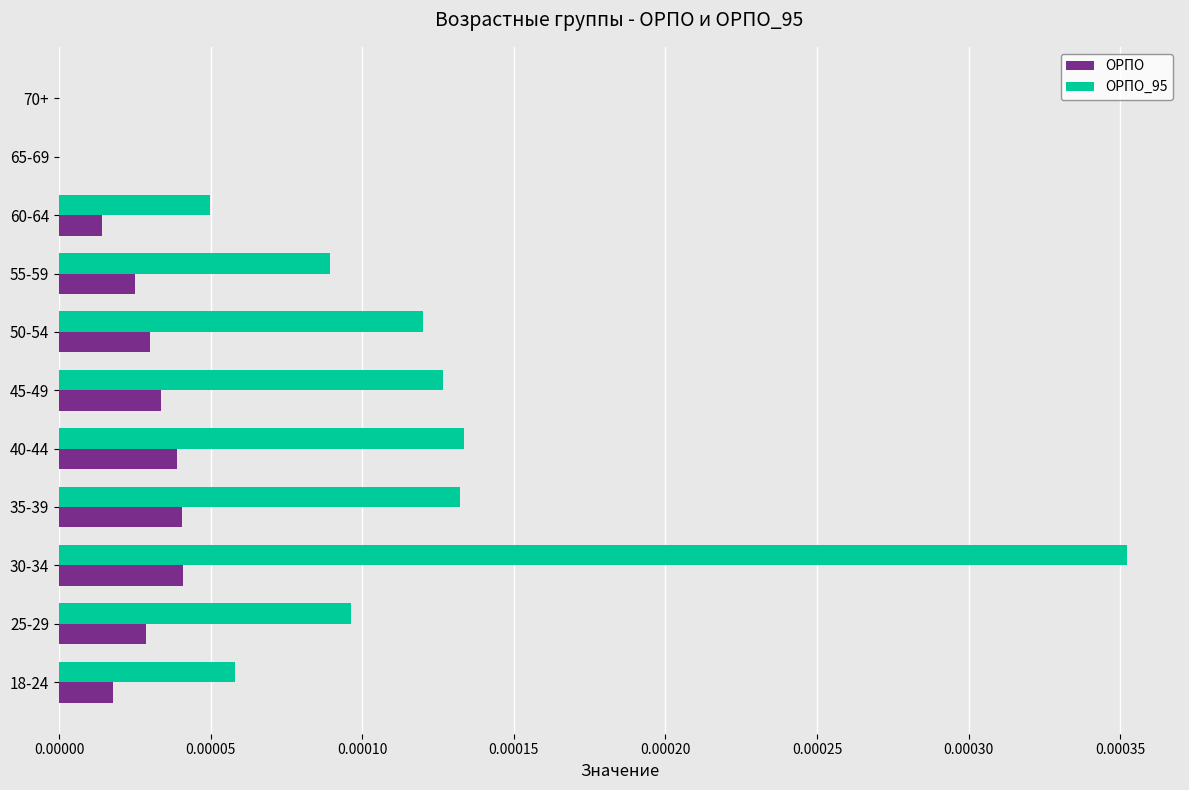

Is the value of ОРПО at 30-34 greater than the value of ОРПО_95 at 60-64?

No